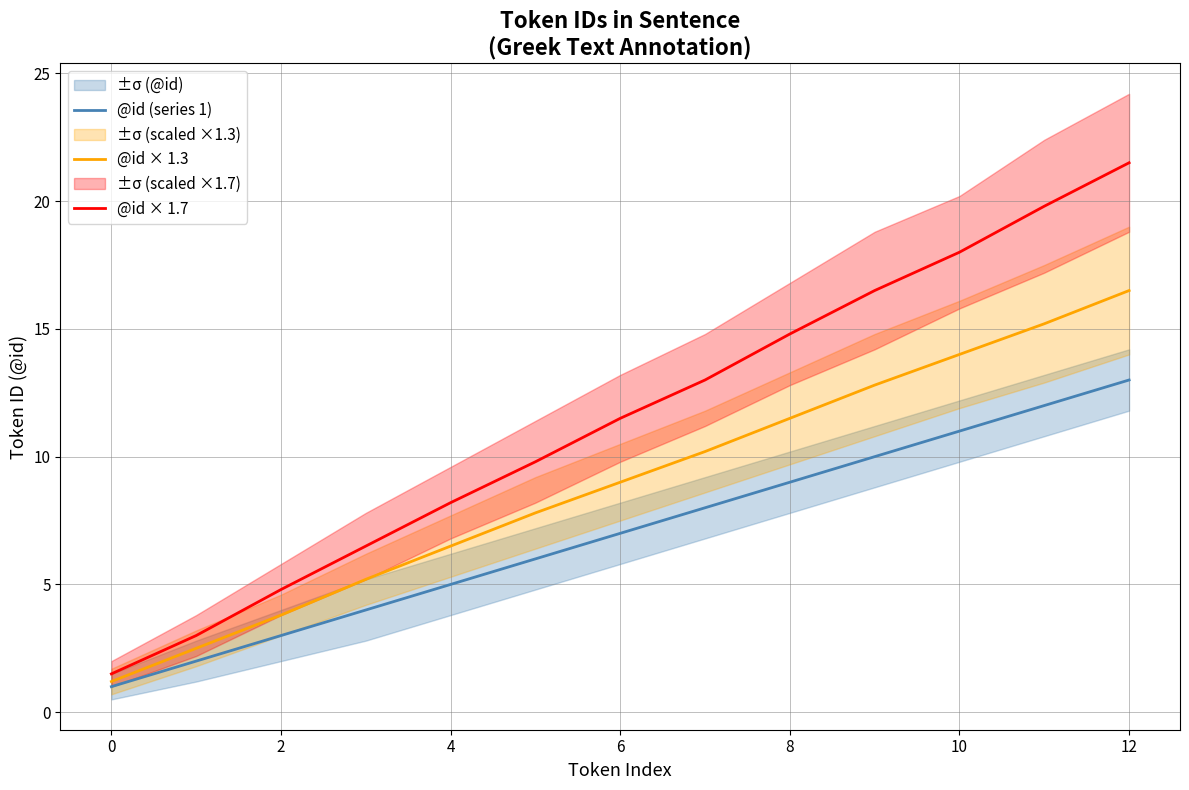

True or false: @id × 1.3 and @id × 1.7 cross at least once.

False